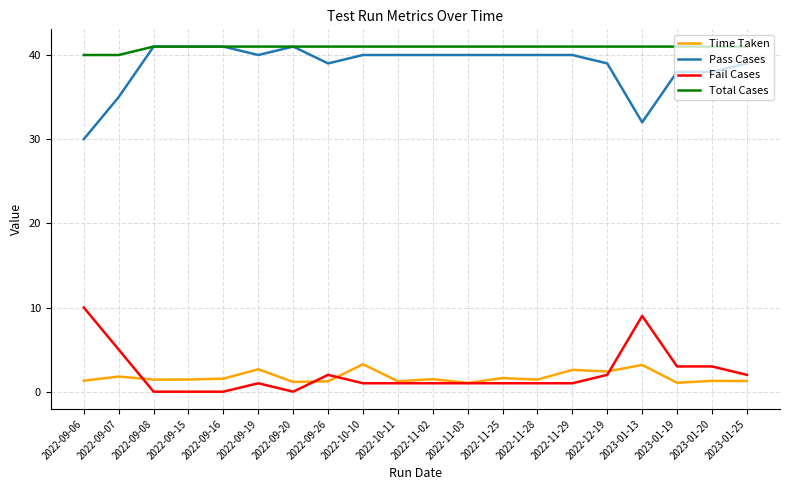

What are all the series names shown in the legend?

Time Taken, Pass Cases, Fail Cases, Total Cases